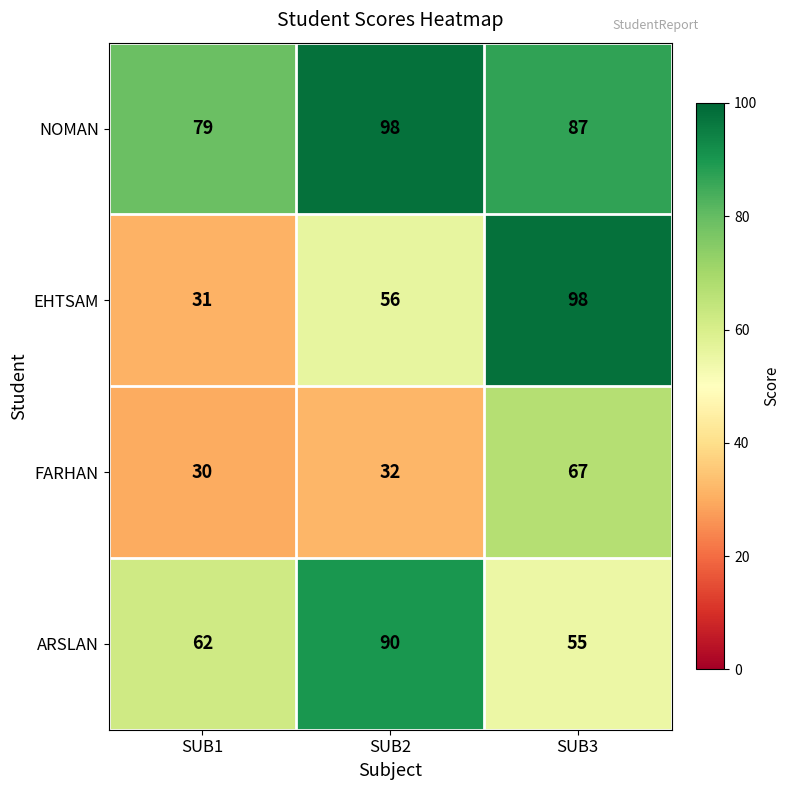

Which series has the largest total across all categories?

NOMAN